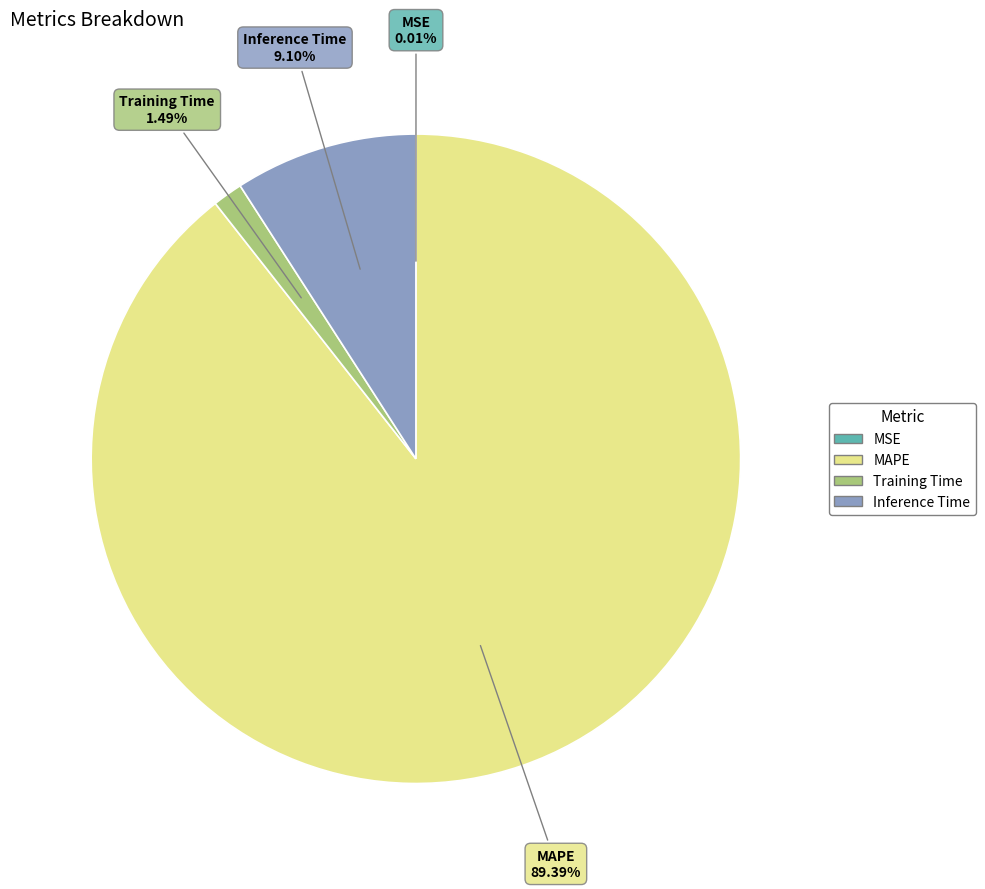

Combined, do MAPE and Inference Time account for over 50%?

Yes